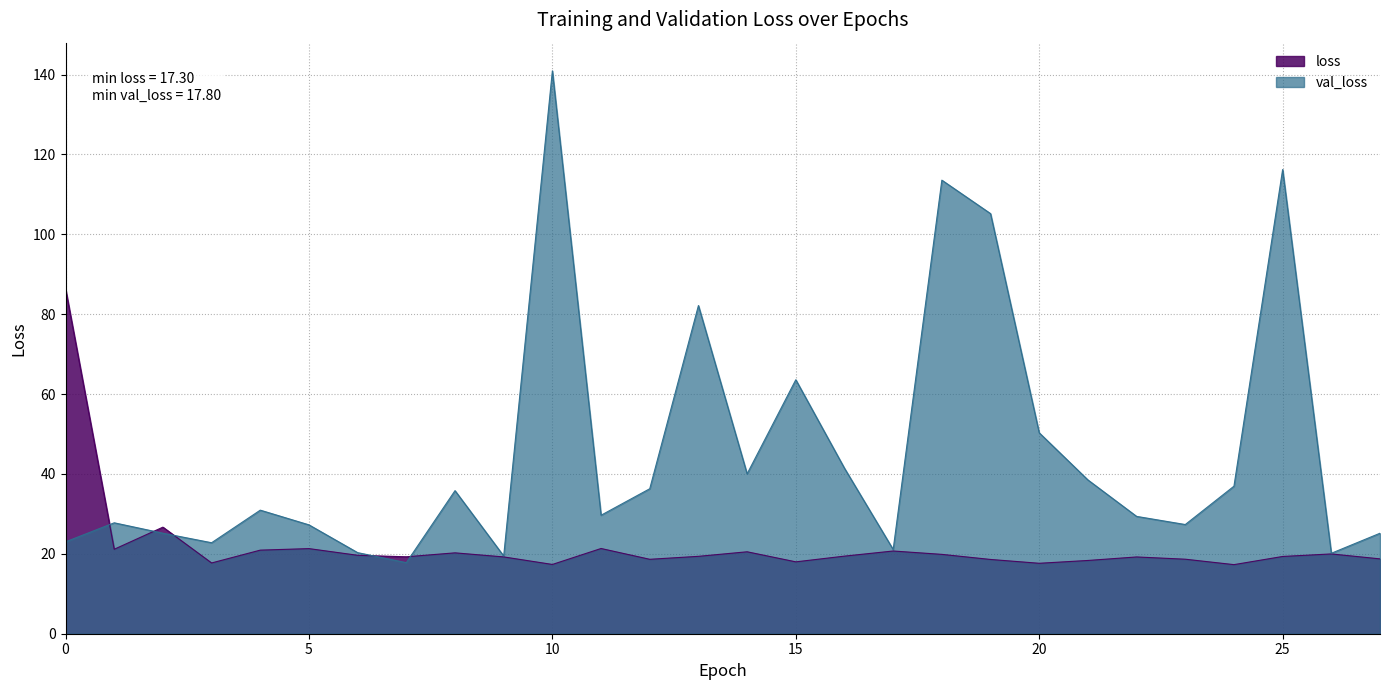

At how many categories does at least one series exceed 55?

7